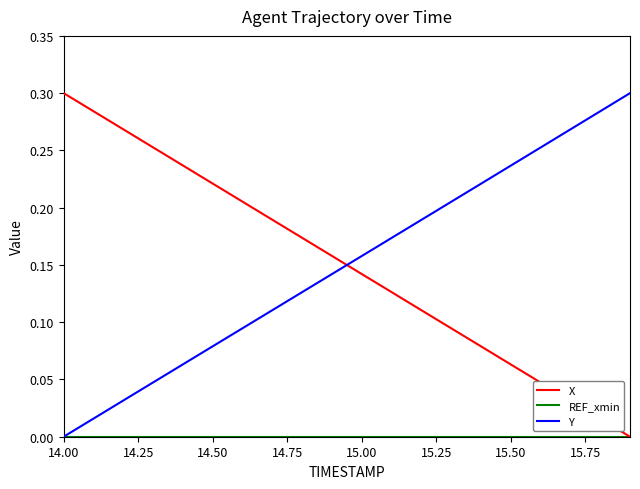

How many lines are shown in the chart?

3